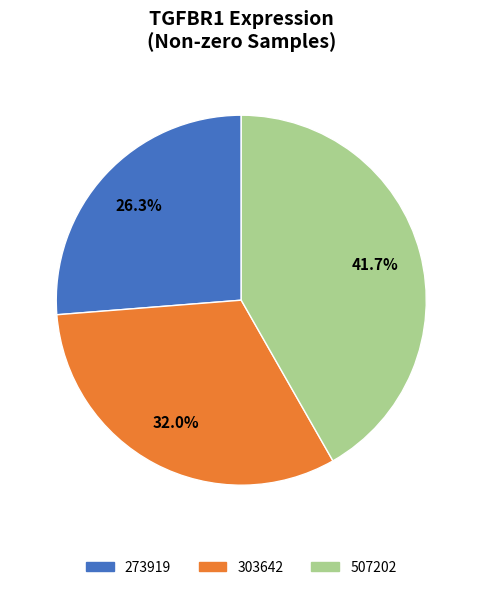

Is there any slice that represents more than half of the pie?

No